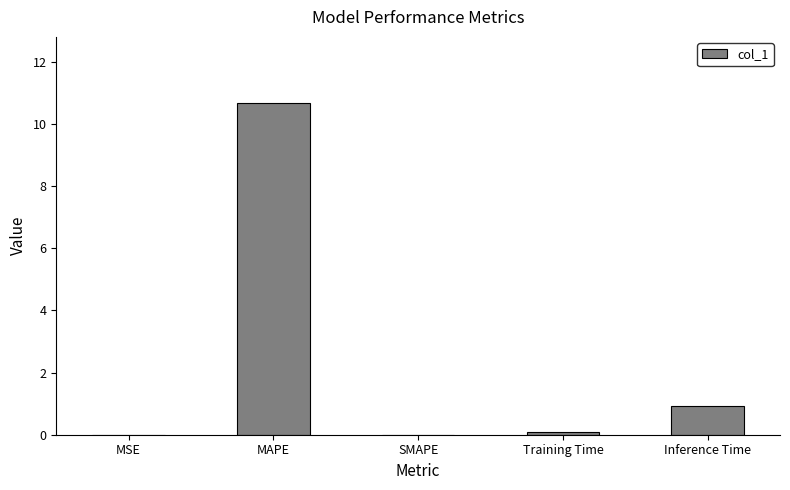

The value at SMAPE is 6.0. True or false?

False